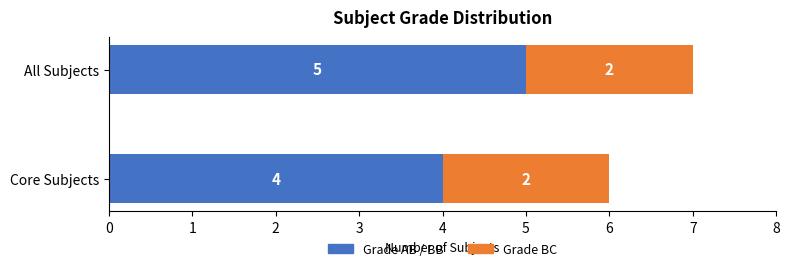

The Grade AB / BB series shows 5 at All Subjects. True or false?

True